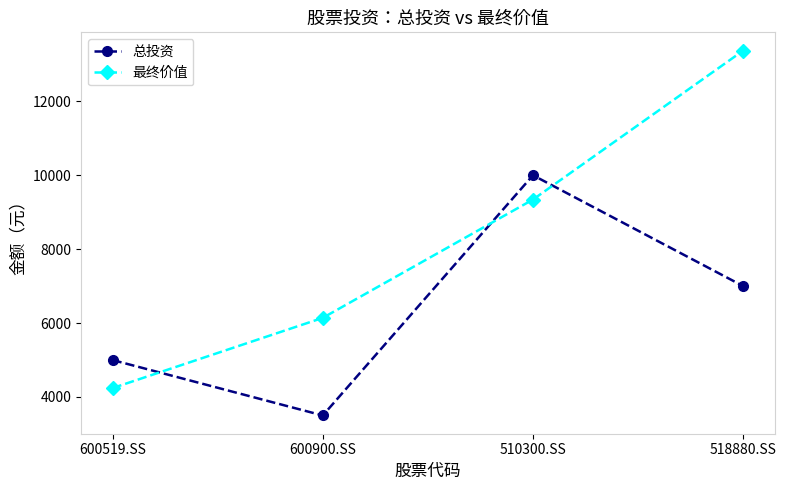

What is the average value of the 总投资 series?

6375.0